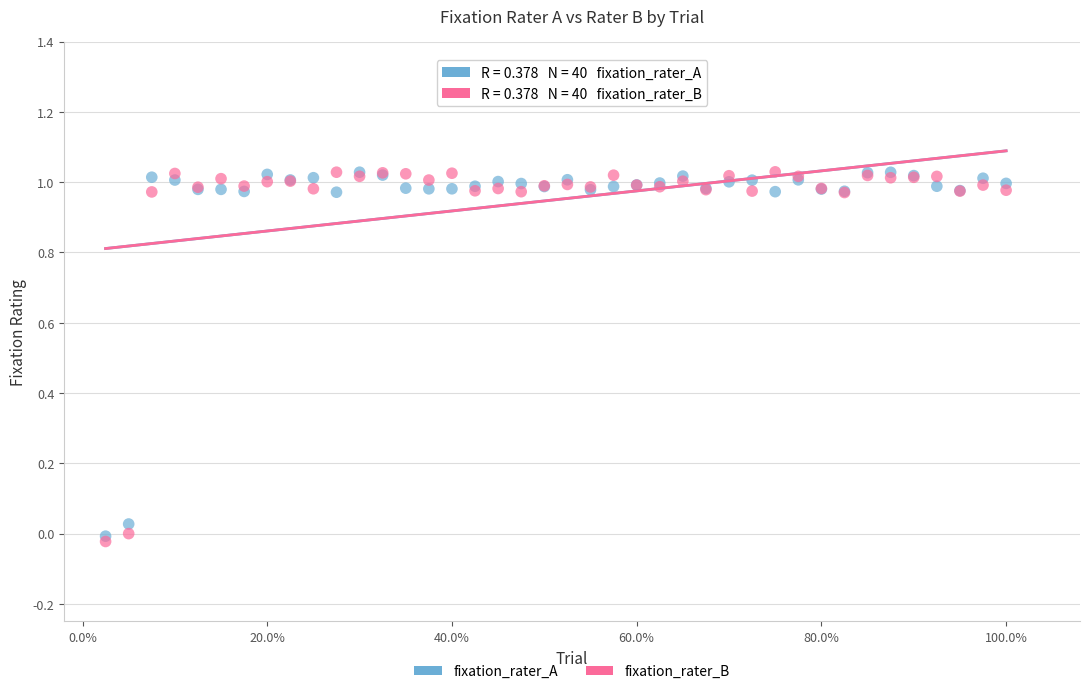

What are all the series names shown in the legend?

fixation_rater_A, fixation_rater_B